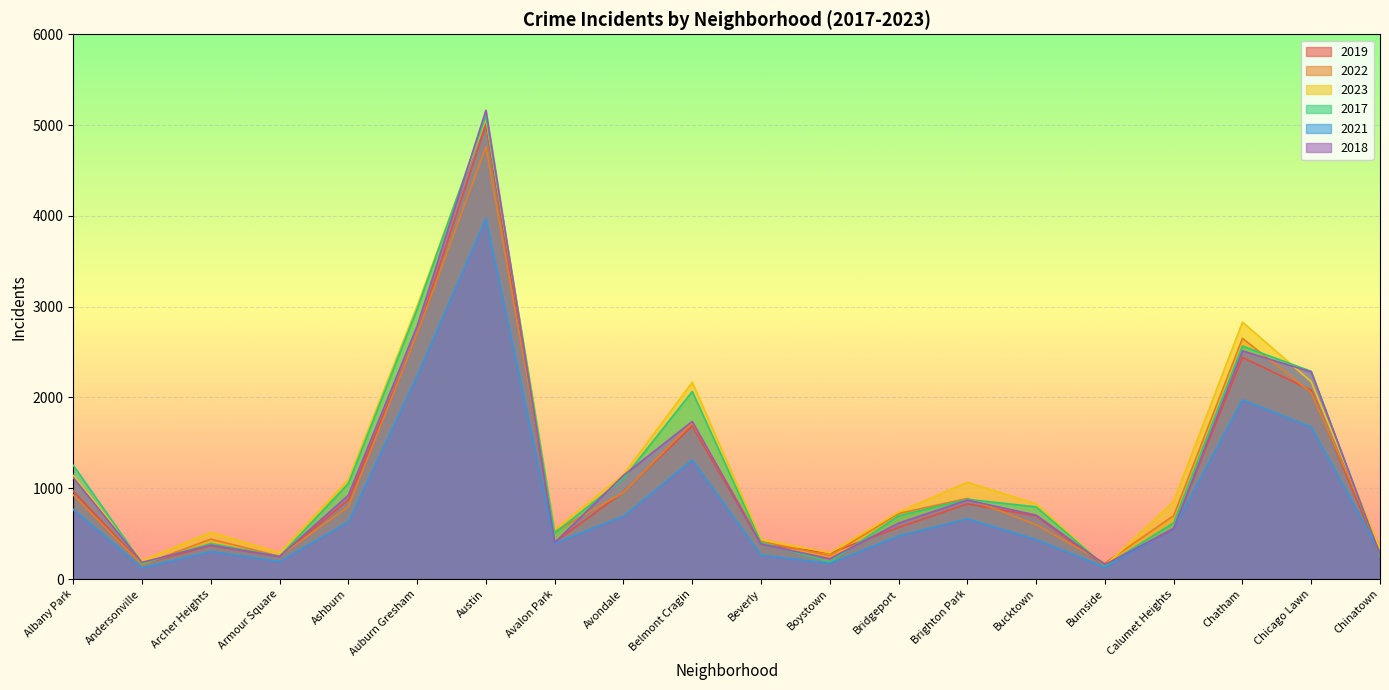

In 2017, how many points are higher than both neighbors (excluding endpoints)?

5